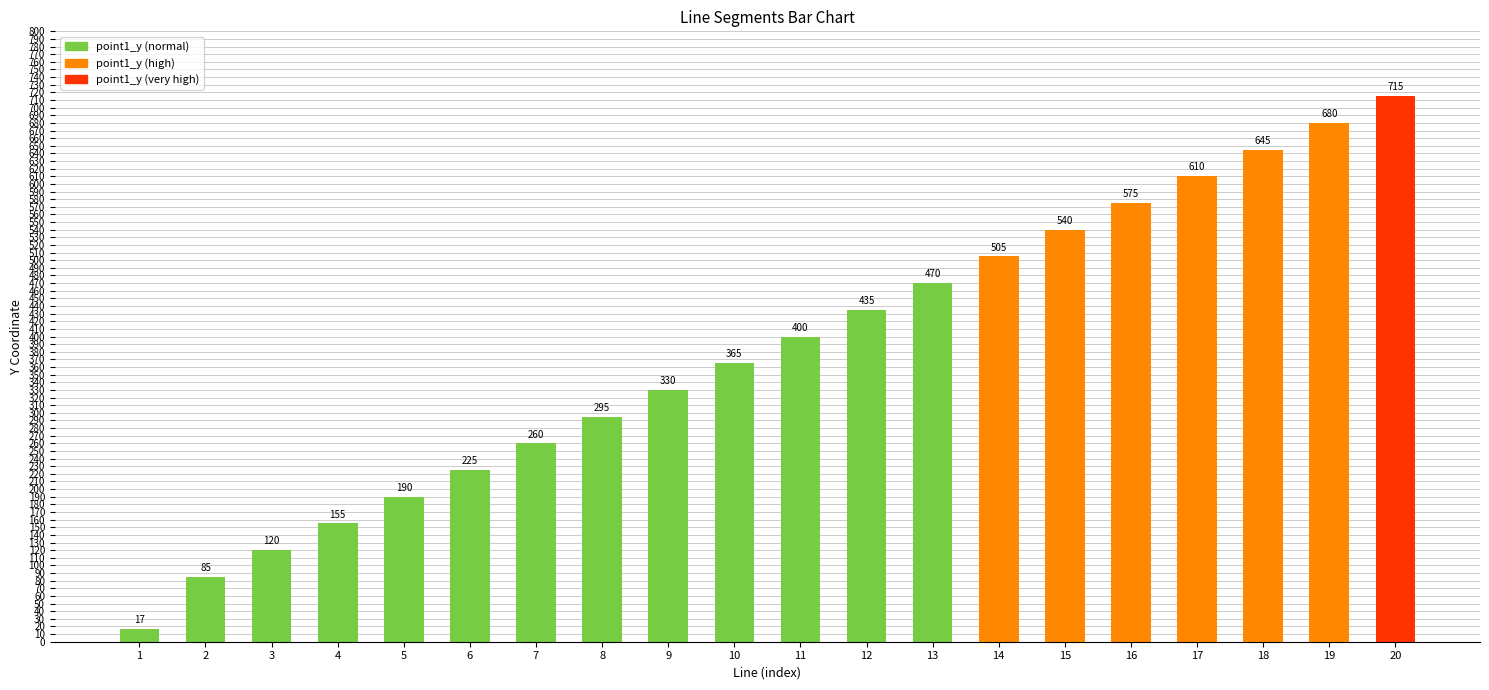

Reading right to left, what are all the values shown in this chart?

20=715	19=680	18=645	17=610	16=575	15=540	14=505	13=470	12=435	11=400	10=365	9=330	8=295	7=260	6=225	5=190	4=155	3=120	2=85	1=17